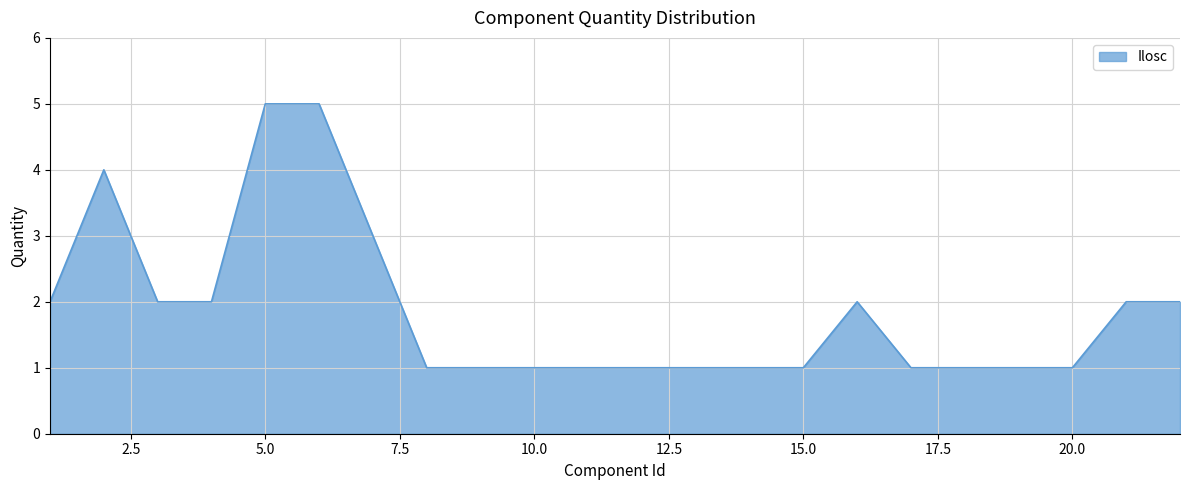

How many lines are shown in the chart?

1